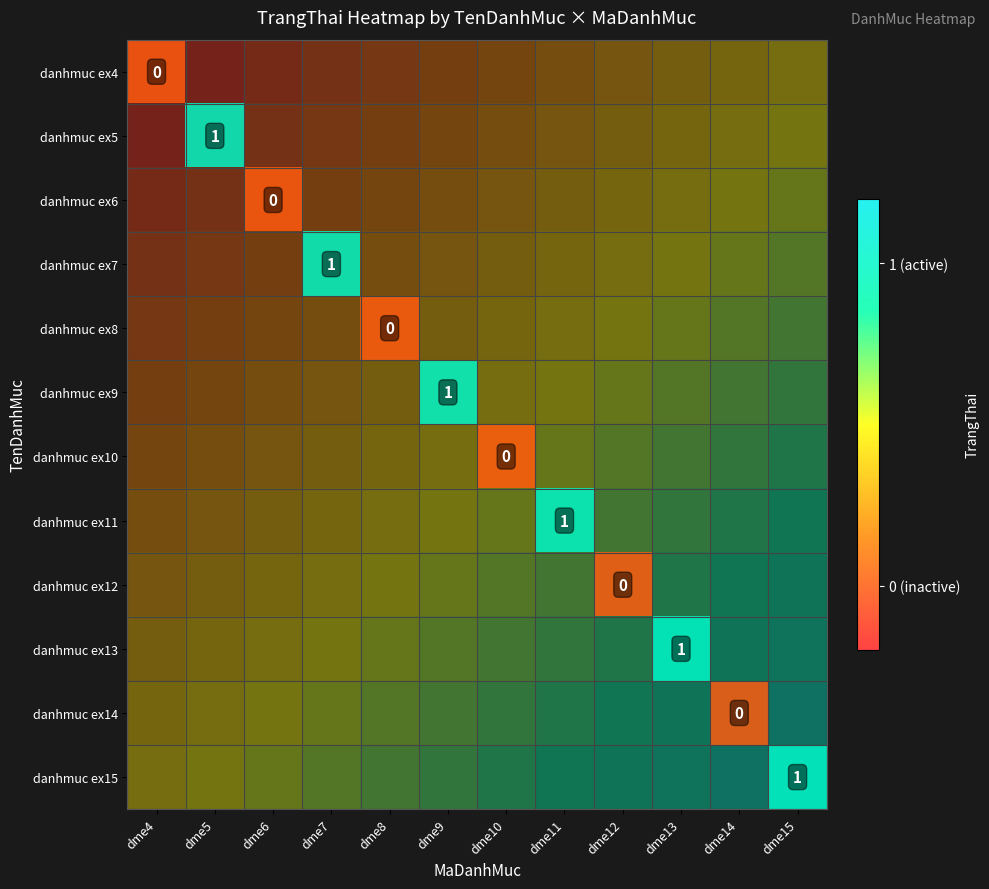

Is the value of danhmuc ex7 at dme8 greater than the value of danhmuc ex4 at dme10?

No